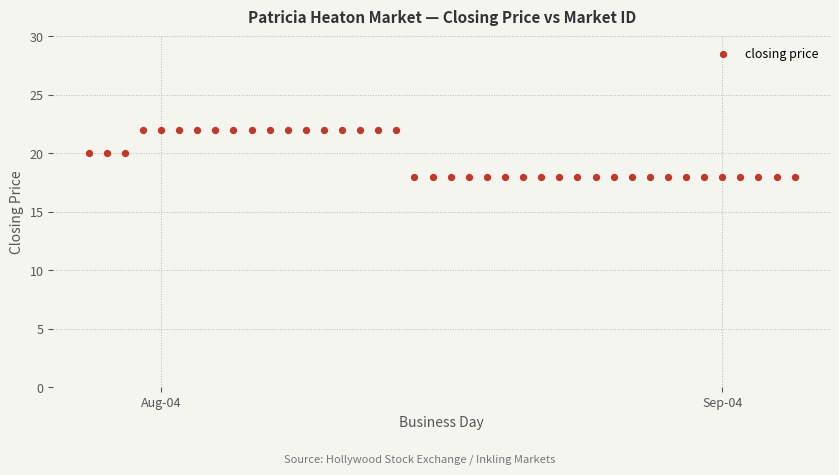

What is the range of Y values (max minus min)?

4